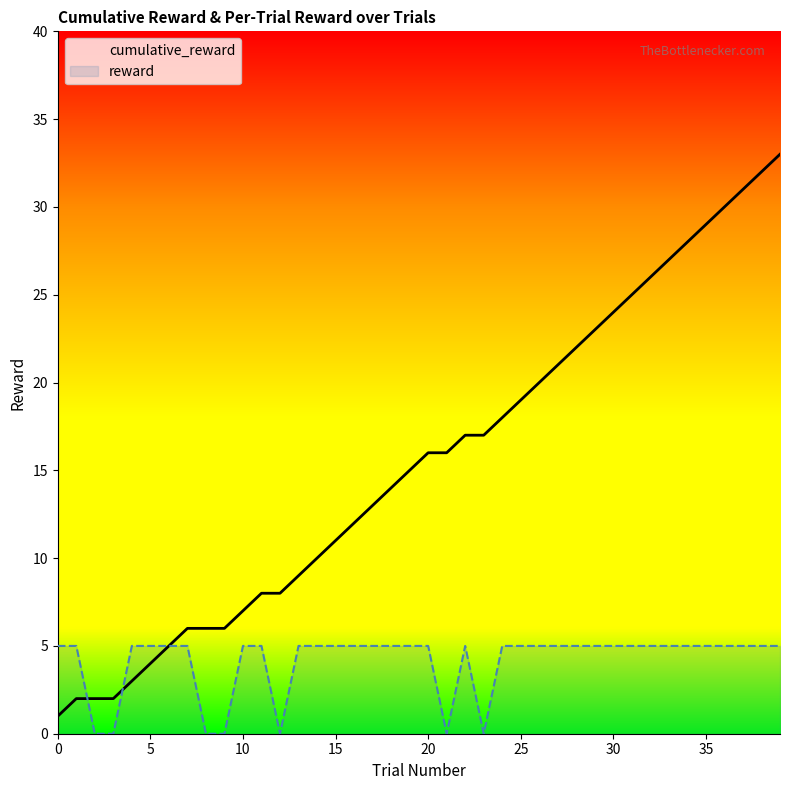

How many lines are shown in the chart?

2